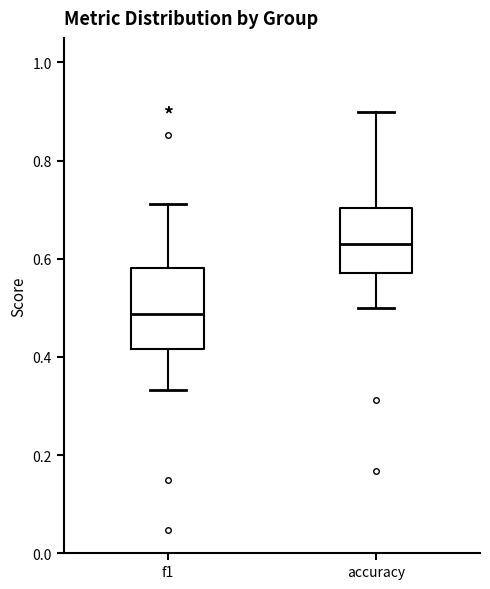

Reading left to right, transcribe this box plot: for each box, give where its median line is, the range the box spans, and where its two whiskers end, as read against the y-axis. The values are not printed on the chart, so give them approximately, as read against the axis.

f1: median 0.48, box 0.42 to 0.58, whiskers 0.34 to 0.72
accuracy: median 0.64, box 0.58 to 0.70, whiskers 0.50 to 0.90